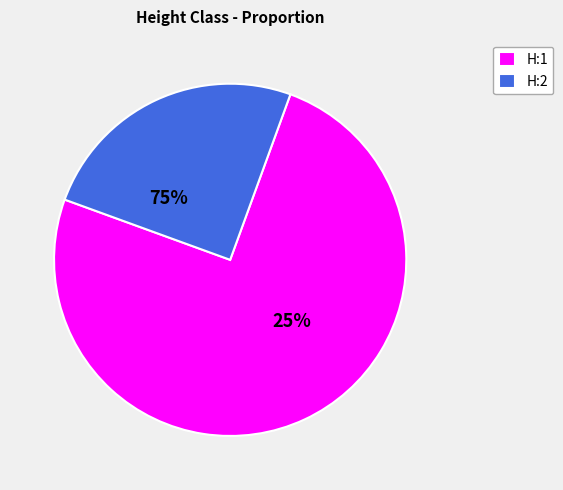

What is the change in value from H:1 to H:2?

-0.5